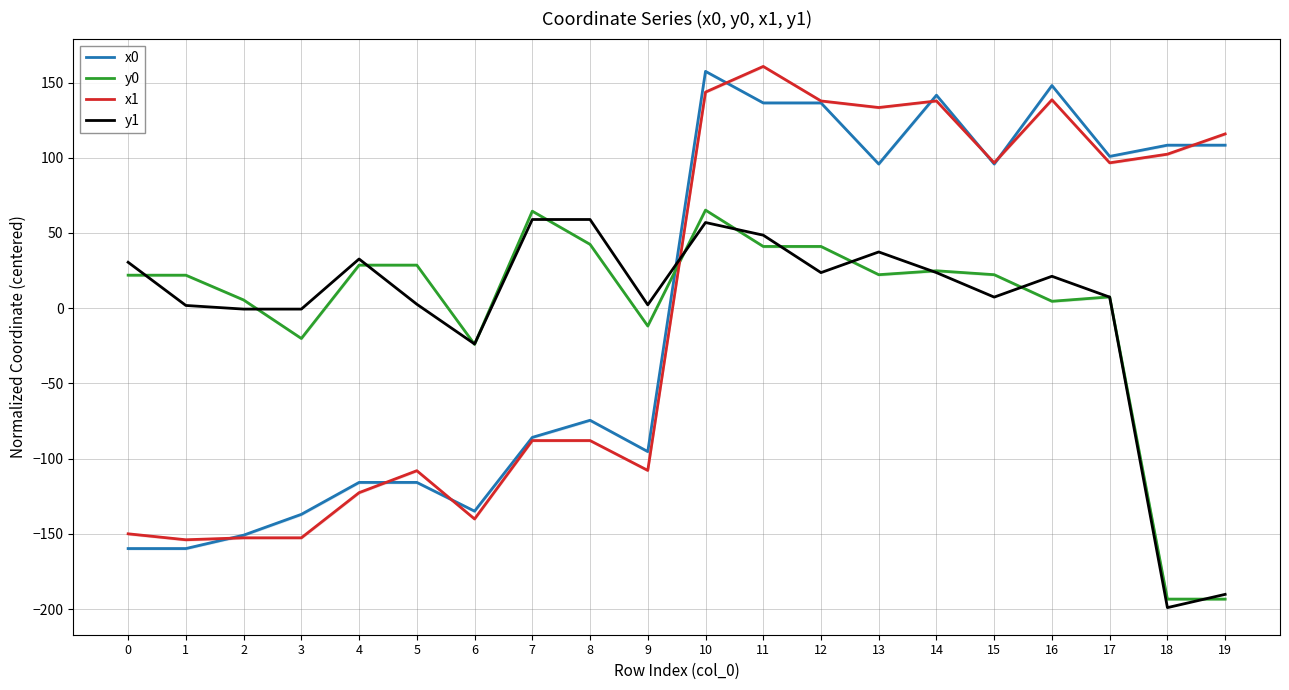

How many lines are shown in the chart?

4